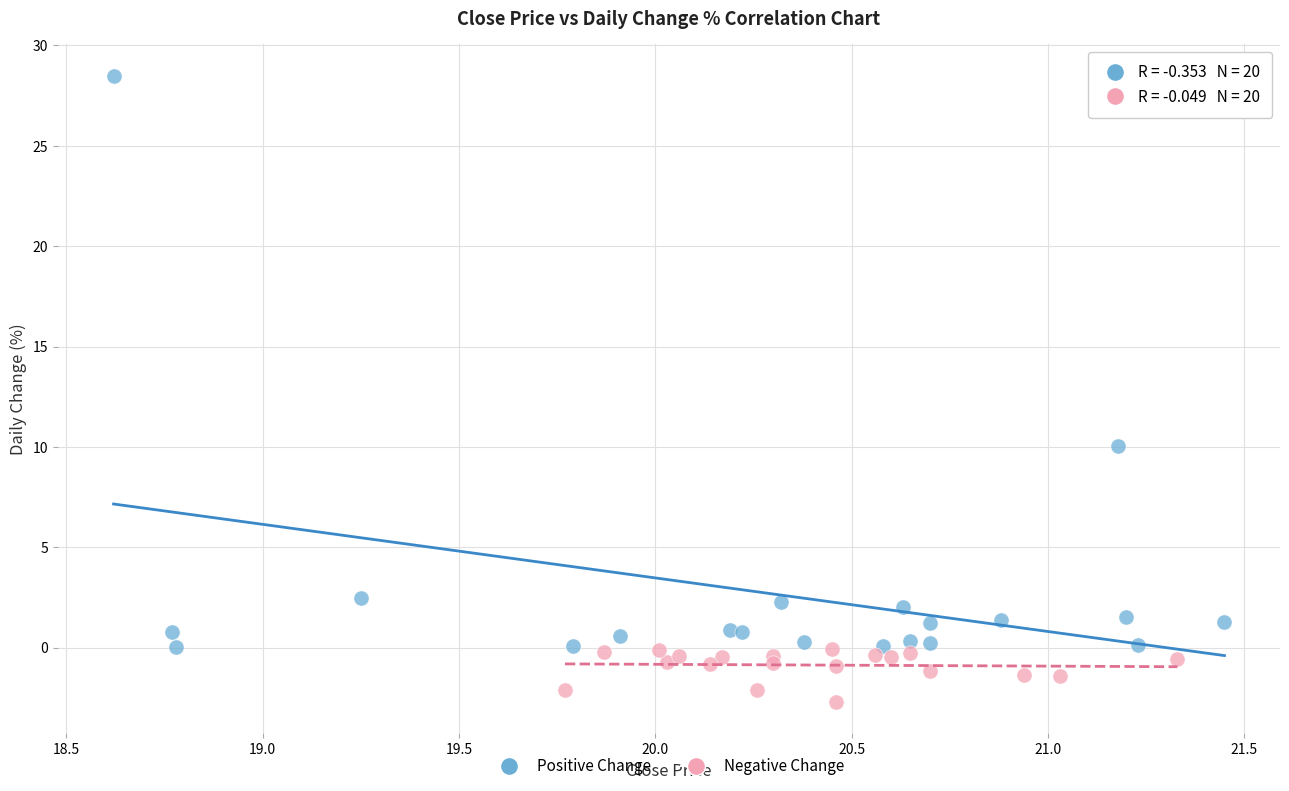

What are all the series names shown in the legend?

Positive Change, Negative Change